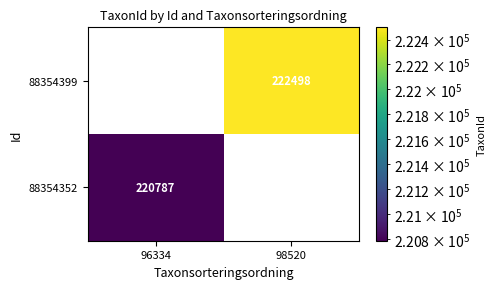

True or false: 88354399 has a value of 302265 at 98520.

False